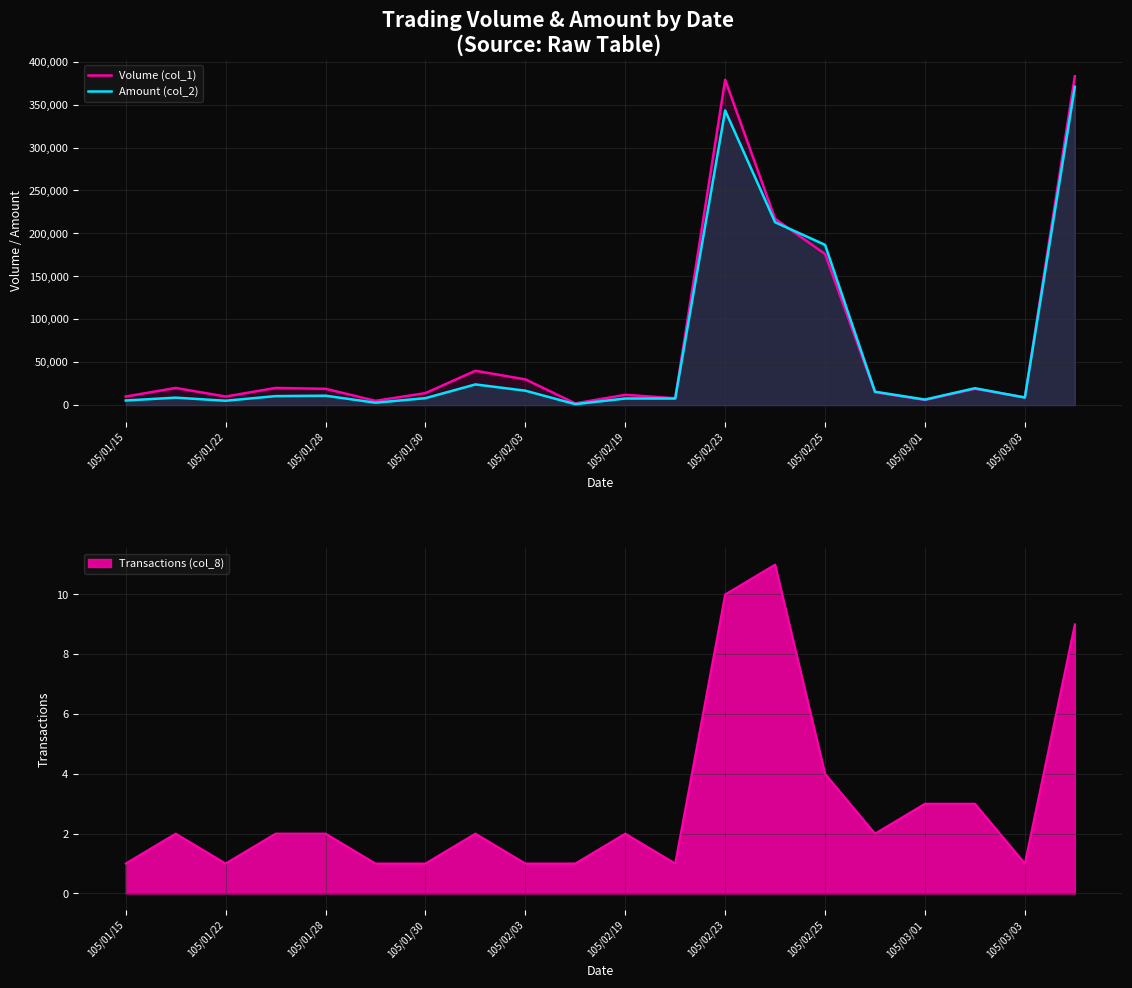

At how many categories does at least one series exceed 79857?

4